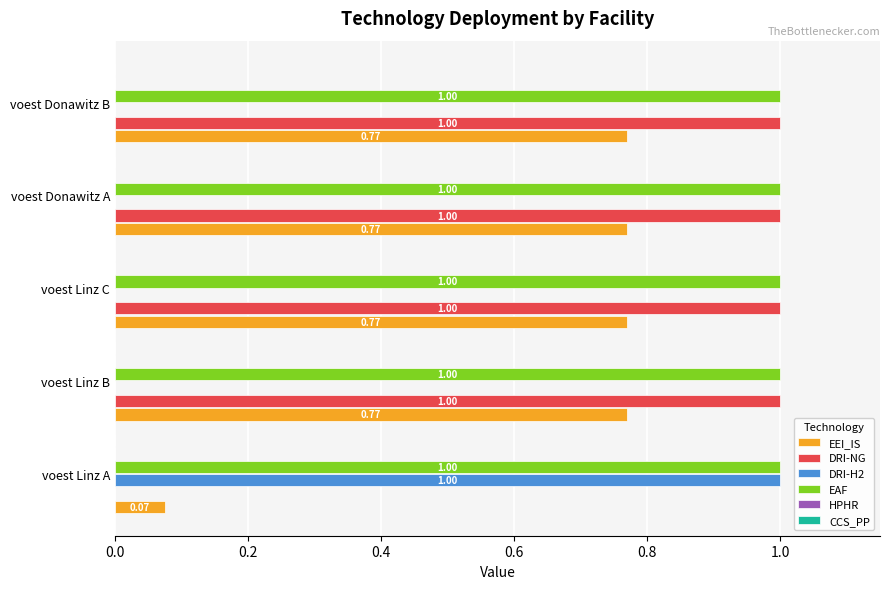

What is the total value across all series at voest Linz A?

2.1